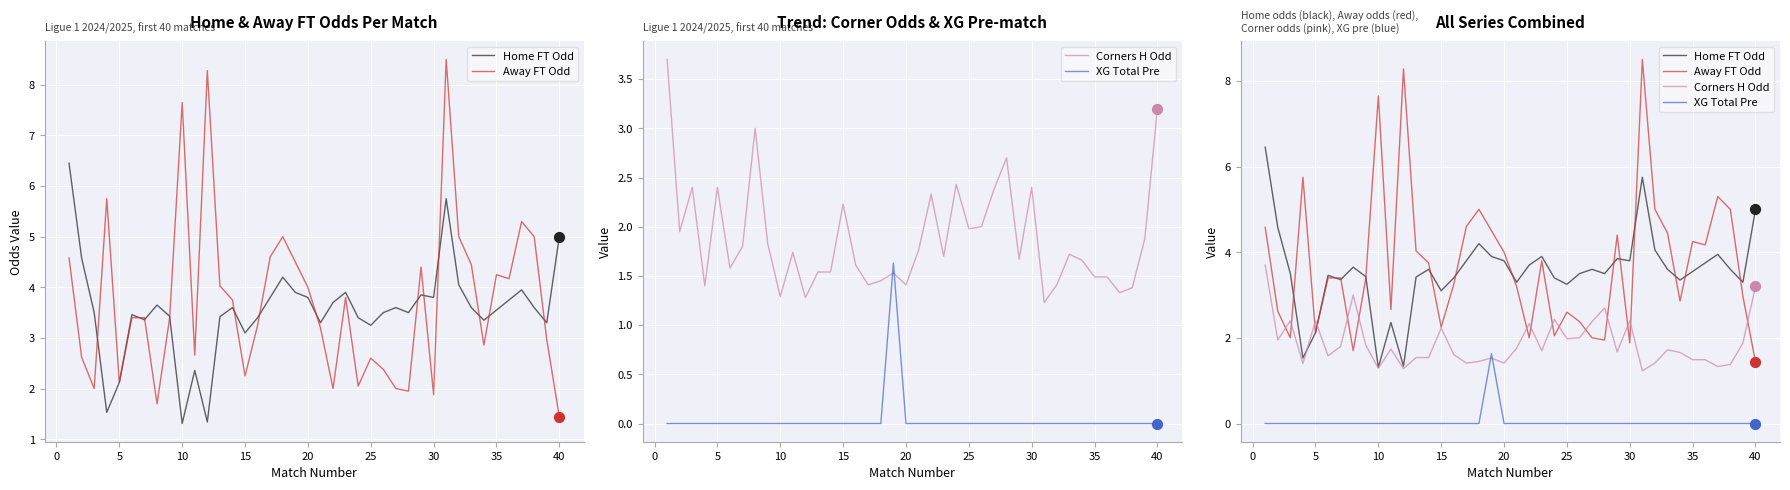

Which series has the widest spread of Y values?

Away FT Odd